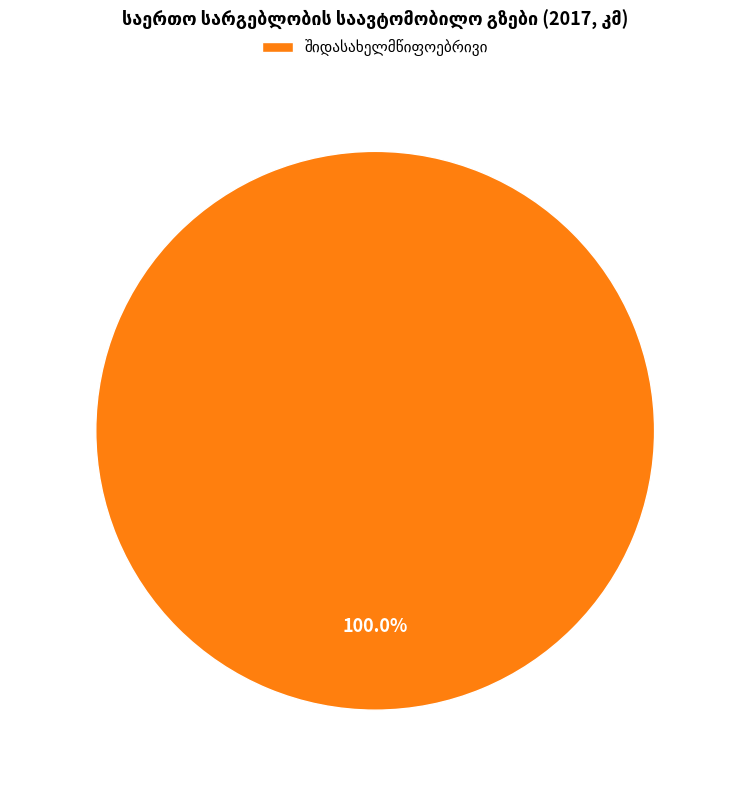

Is there any slice that represents more than half of the pie?

Yes